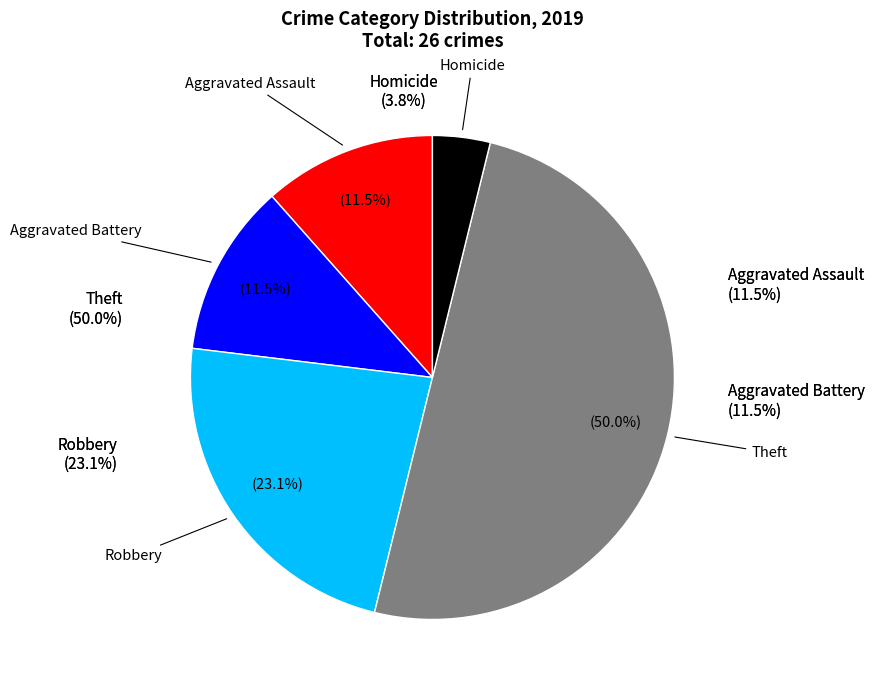

Which category has the smallest portion of the pie?

Homicide